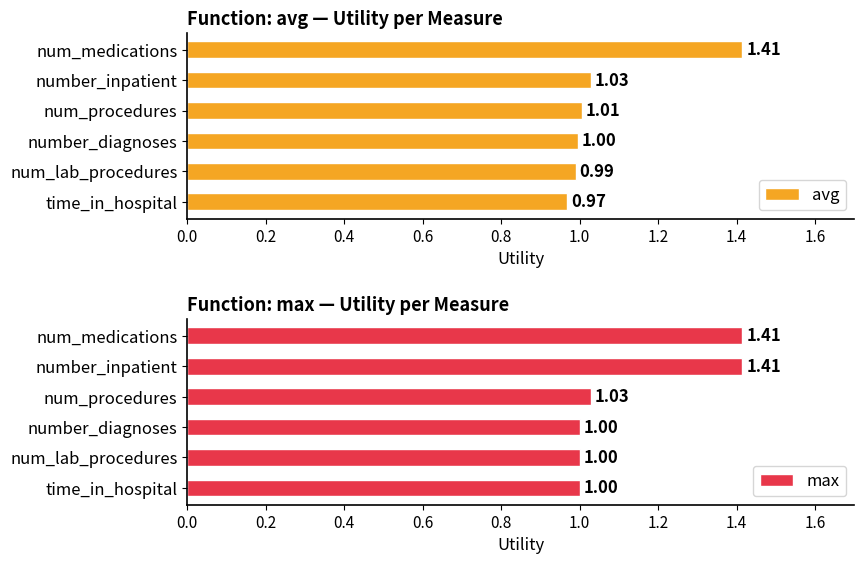

How many categories are shown in the chart?

6